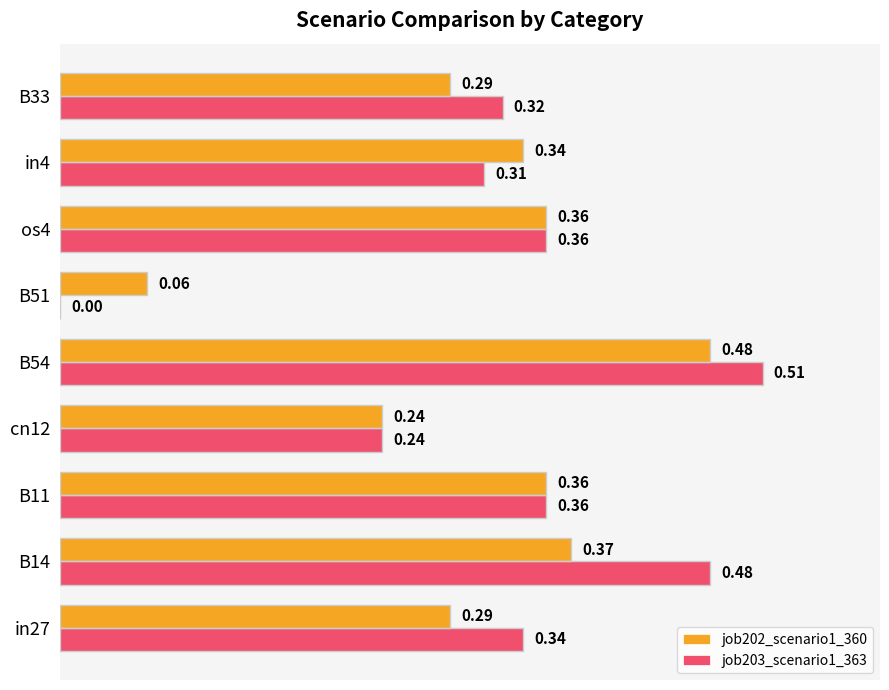

Which series changed the most between B11 and B33?

job202_scenario1_360